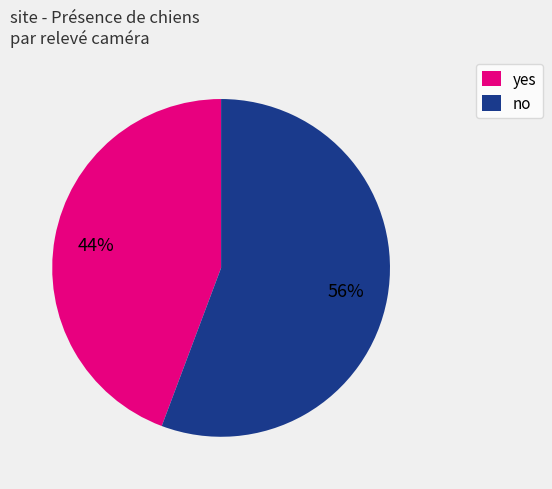

To the nearest percent, what is the combined percentage of yes and no?

100%